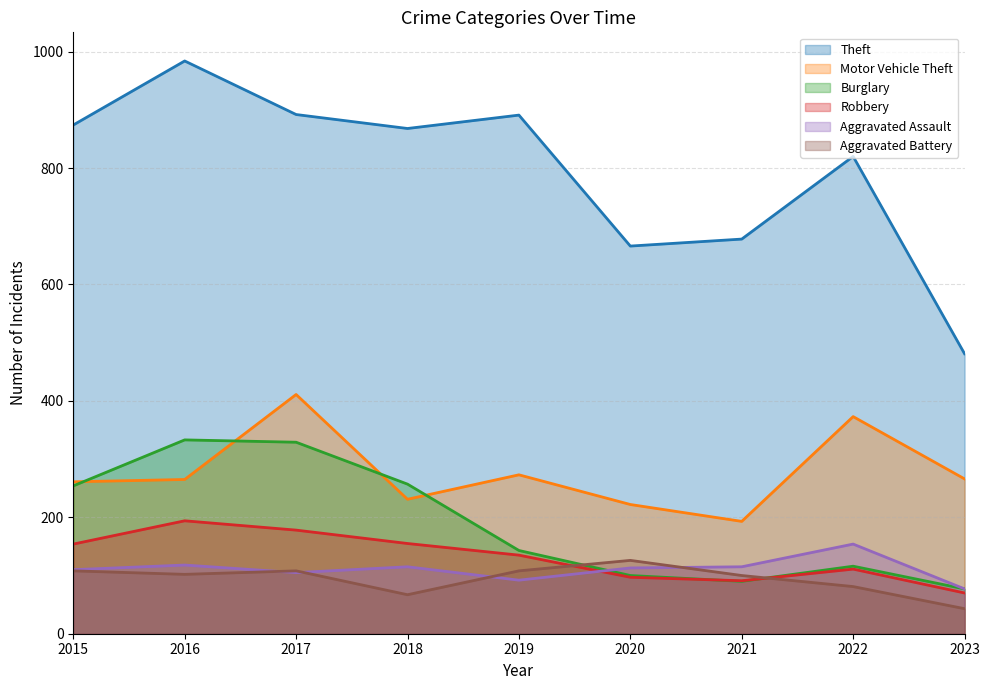

The Robbery series shows 111 at 2022. True or false?

True